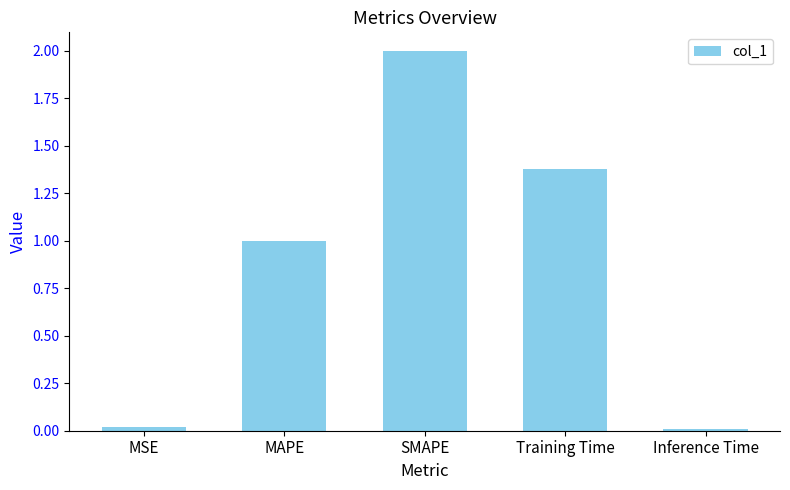

Is it true that the value at MSE is 0.0?

True